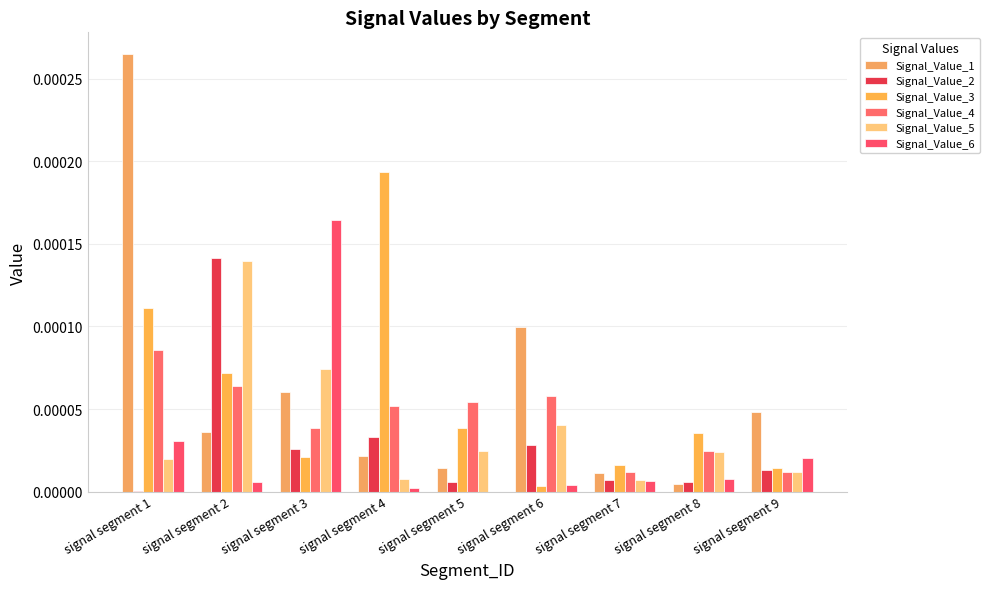

Which has a higher value, signal segment 2 or signal segment 6?

signal segment 6